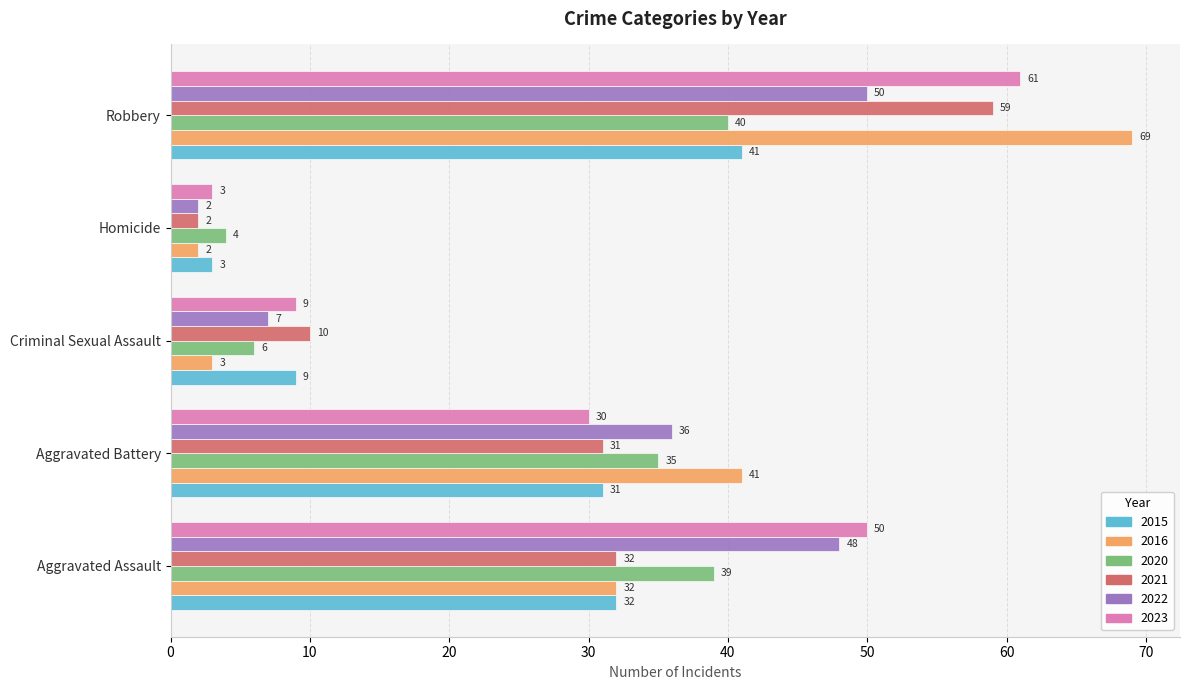

Rank the series by their maximum value, from lowest to highest.

2020, 2015, 2022, 2021, 2023, 2016